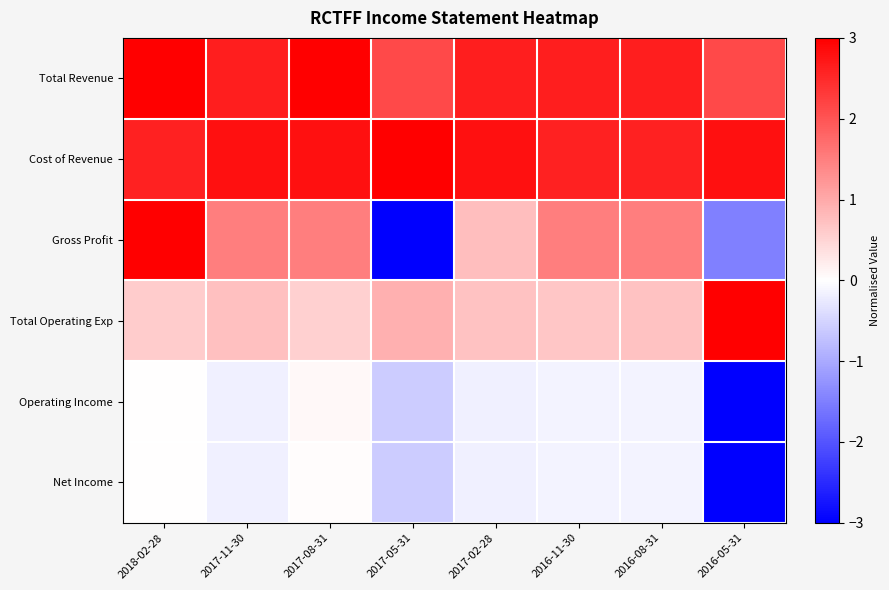

What is the smallest value displayed?

-3.0